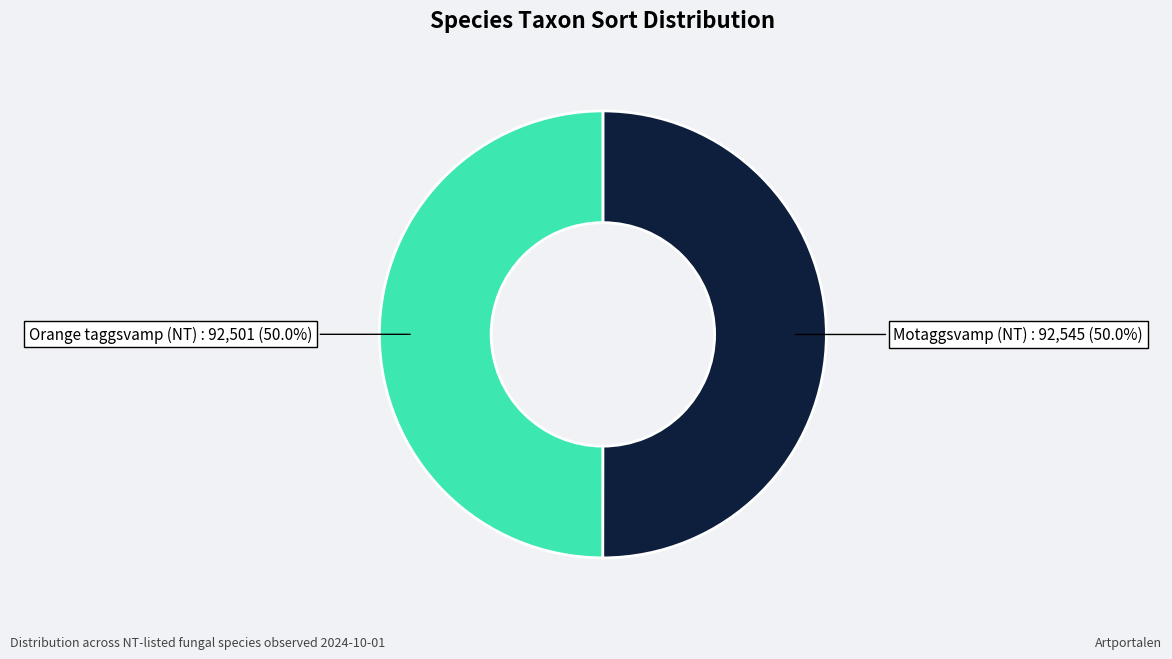

How many slices are in this pie chart?

2